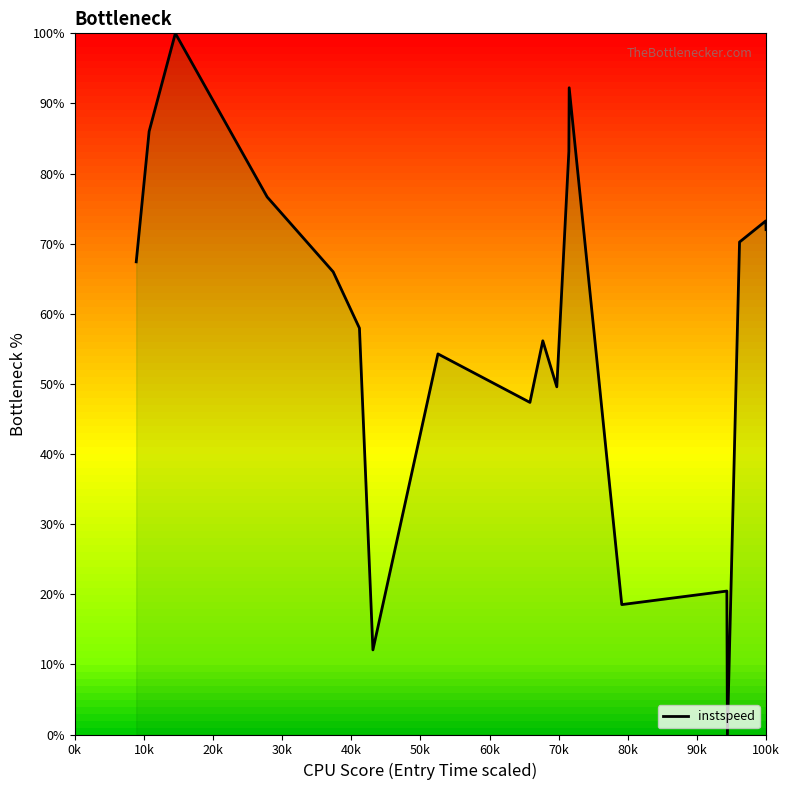

What is the maximum value shown in the chart?

100.0